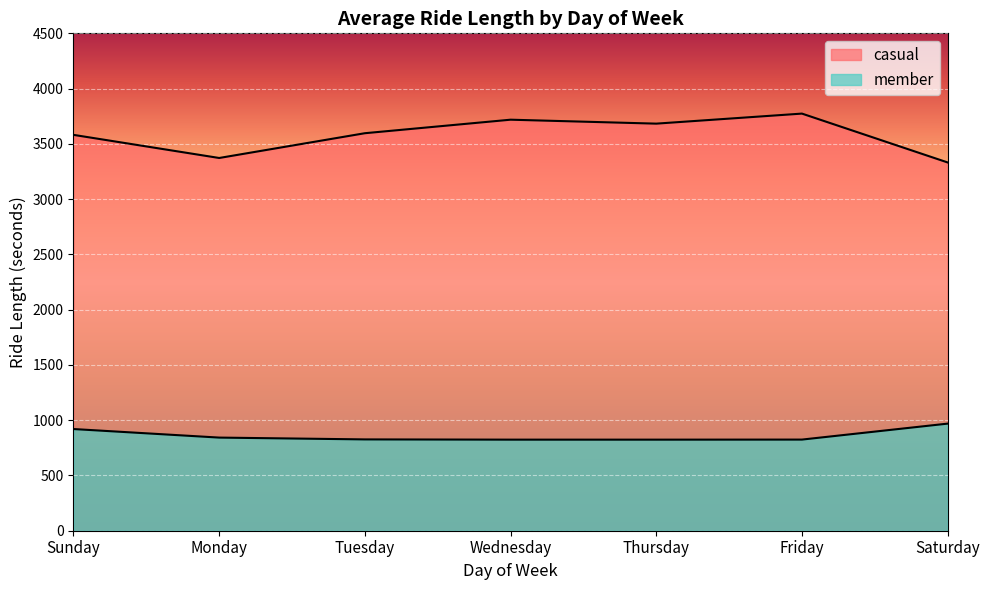

True or false: member has more than 0 interior local peaks.

False